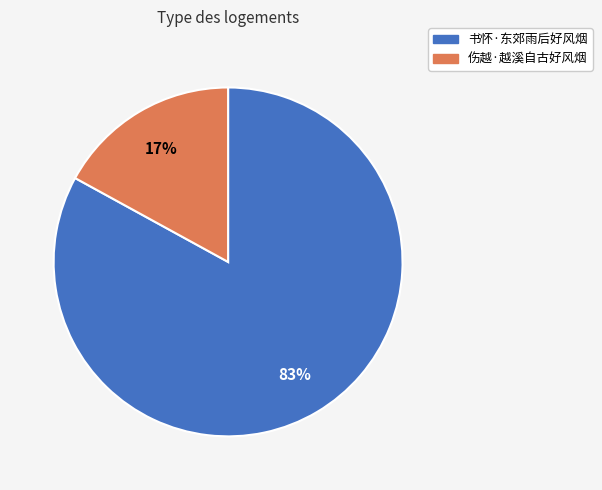

Is it true that 伤越·越溪自古好风烟 is 17% of the pie?

True